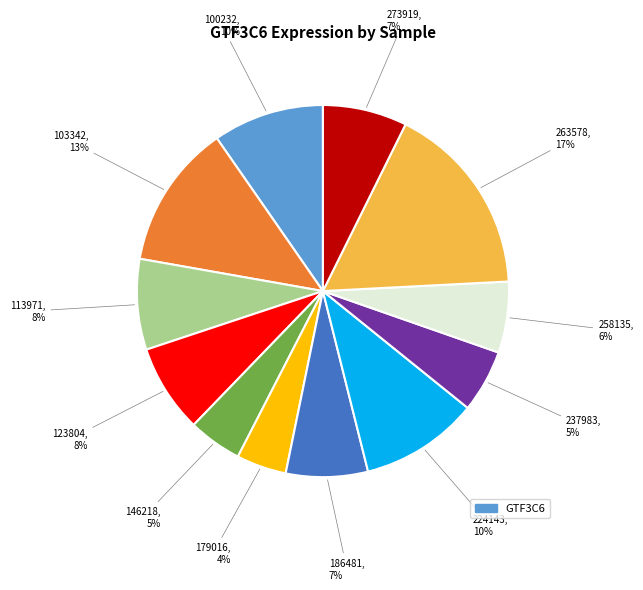

Is there a majority slice in this chart?

No